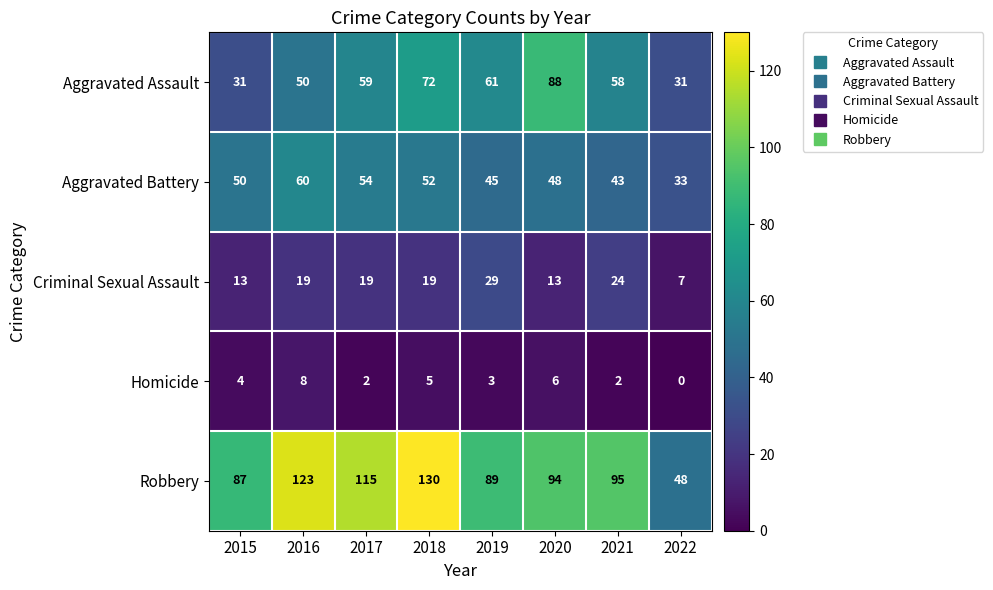

Is it true that Aggravated Battery equals 48 at 2020?

True